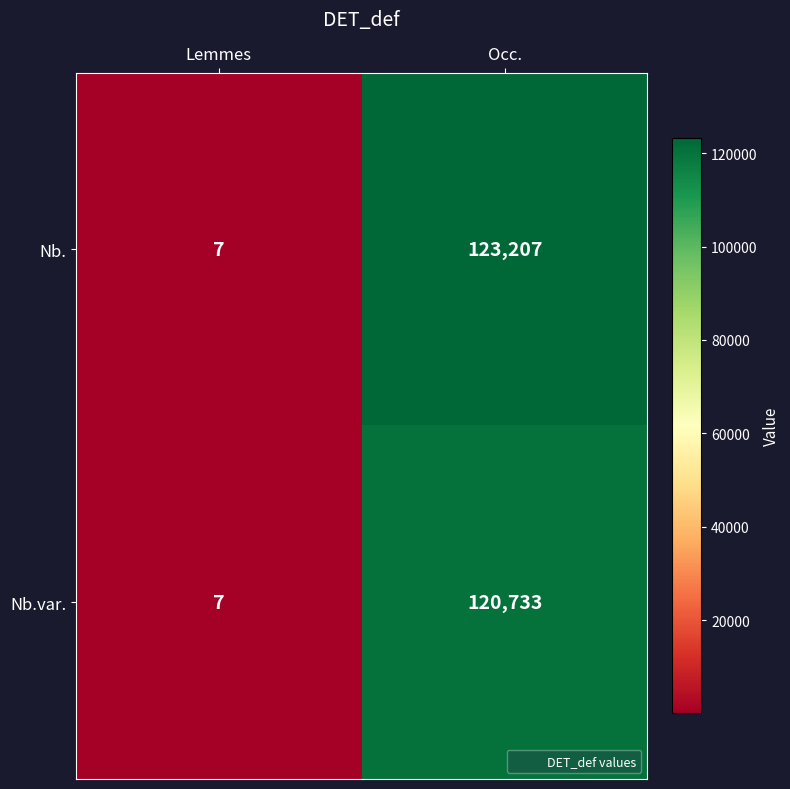

Between Lemmes and Occ., which series saw the biggest shift?

Nb.